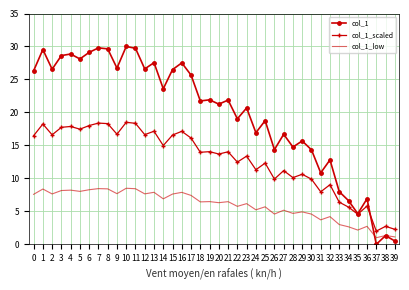

List the series in order of their peak value, lowest first.

col_1_low, col_1_scaled, col_1